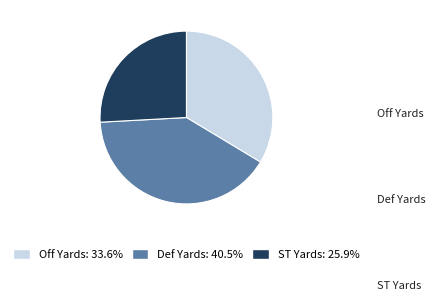

Is it true that Off Yards is 34% of the pie?

True